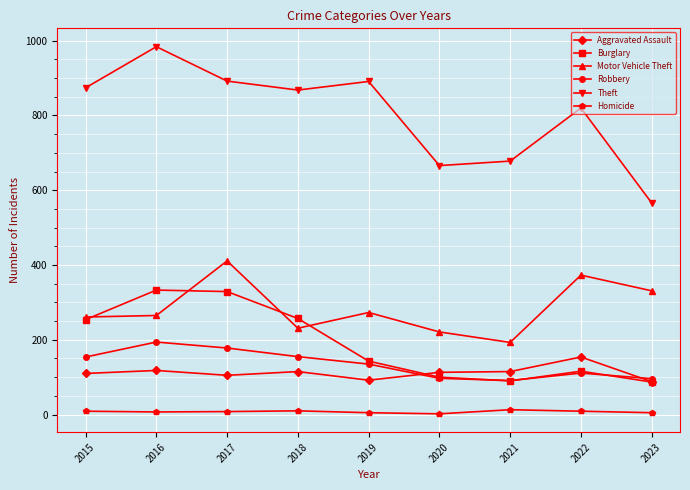

At how many categories does at least one series exceed 541?

9